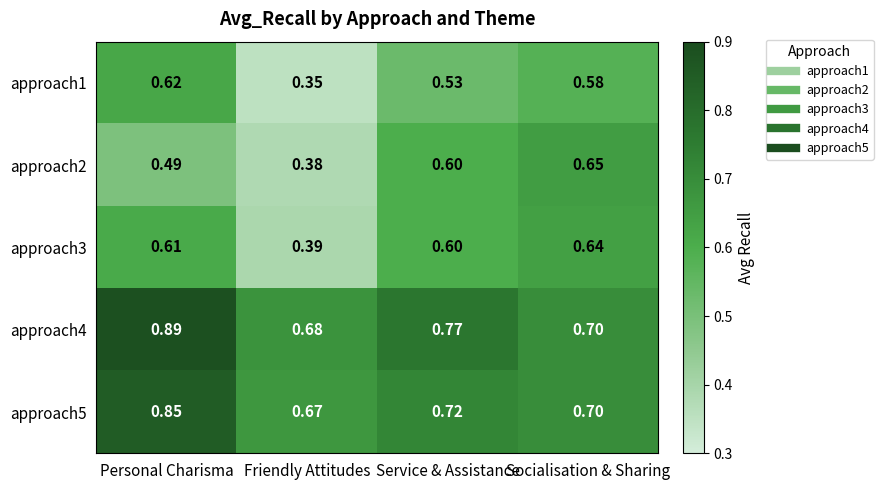

Count the number of data series in this chart.

5